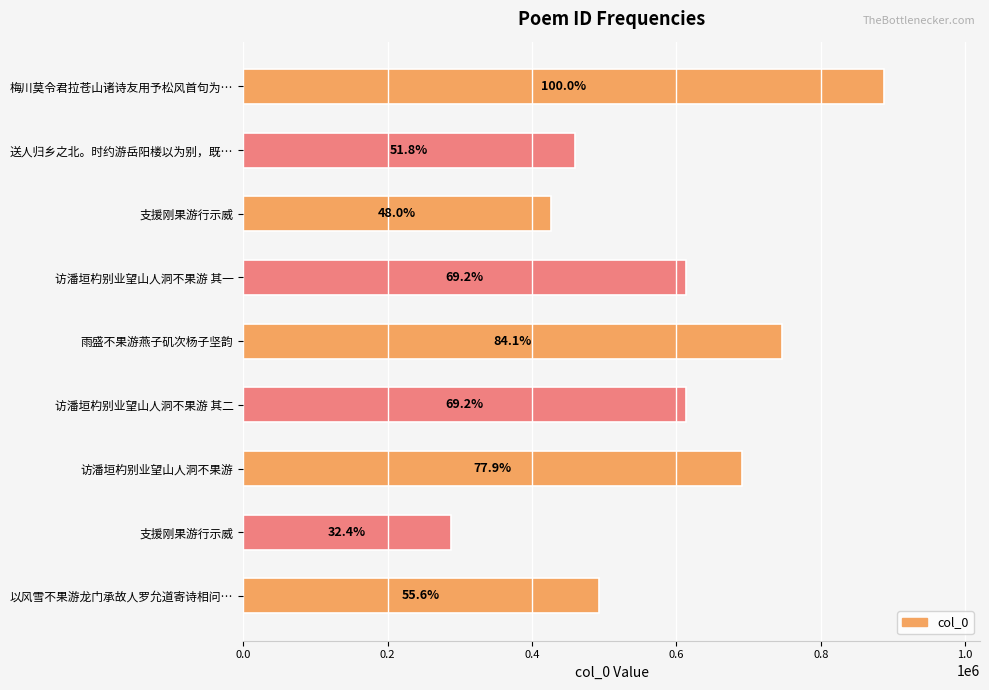

What is the difference between the maximum and second lowest values?

461460